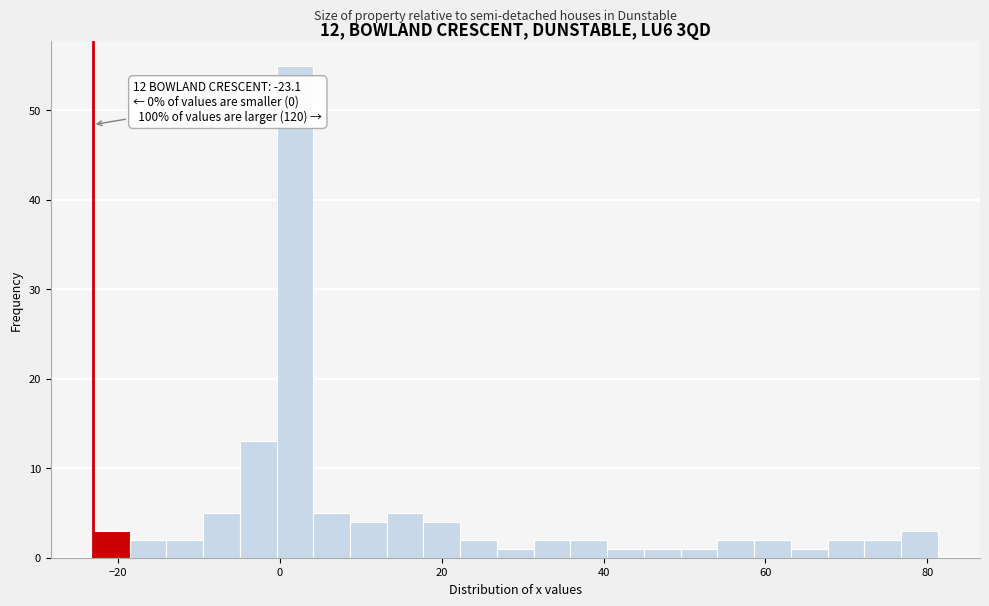

Around what value on the x-axis is the tallest bar? Give the approximate position of its centre, as read against the axis.

2